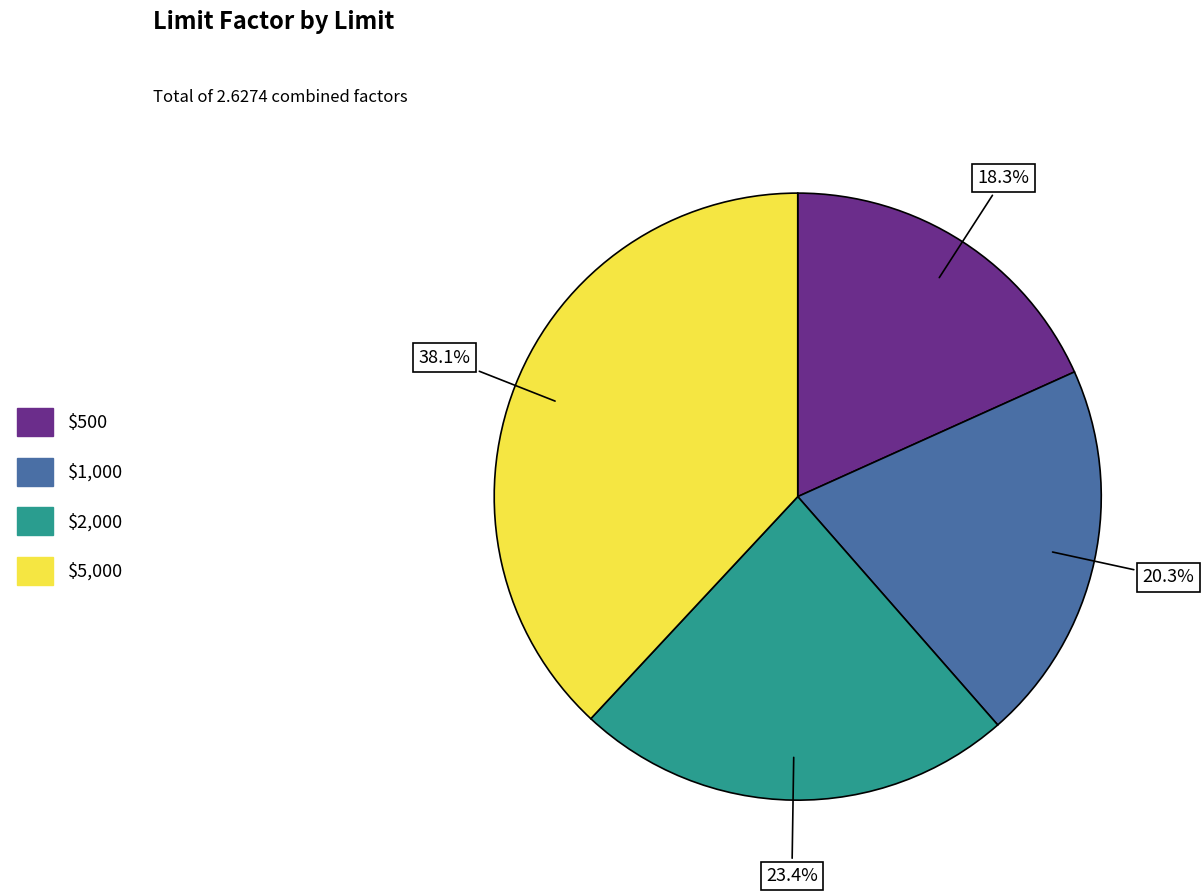

What portion of the pie excludes $5,000?

61.9%